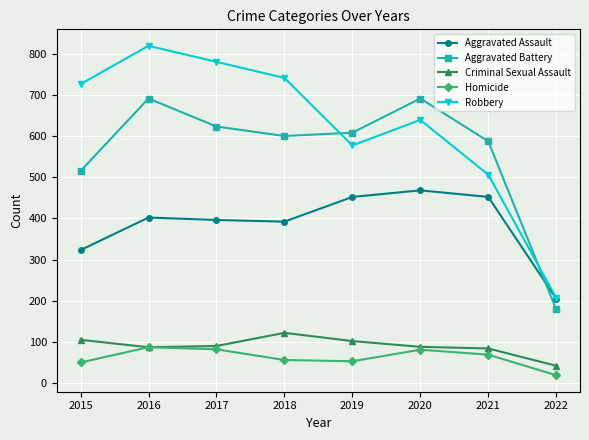

At which category is the sum across all series the highest?

2016